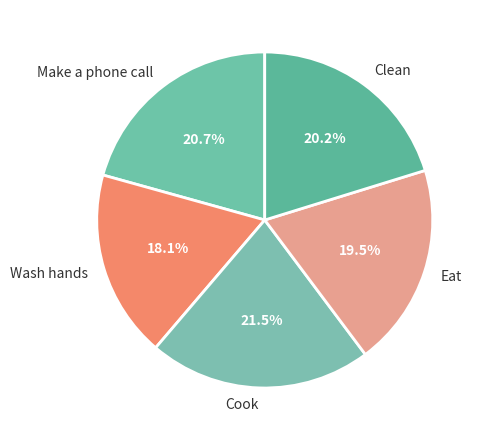

The Cook slice represents 36% of the pie. True or false?

False